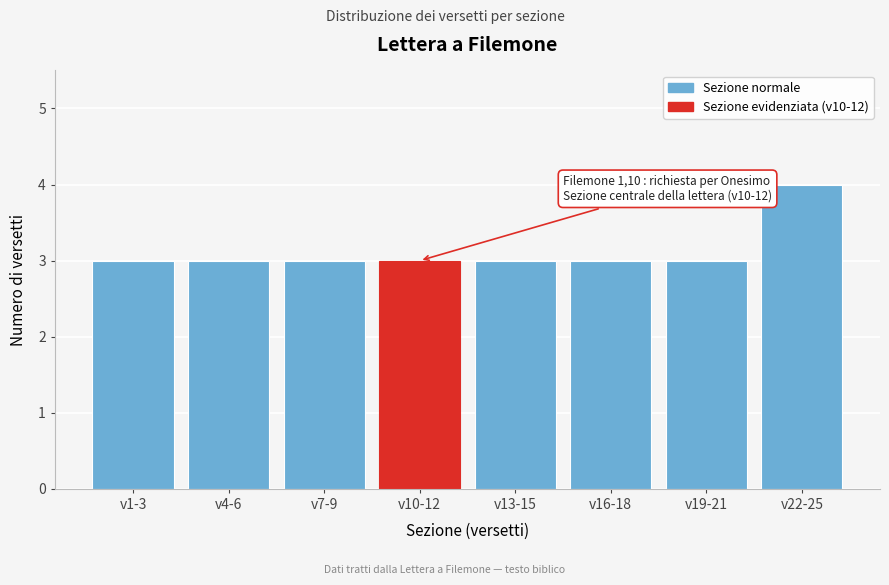

Reading right to left, what are all the values shown in this chart?

v22-25=4	v19-21=3	v16-18=3	v13-15=3	v10-12=3	v7-9=3	v4-6=3	v1-3=3